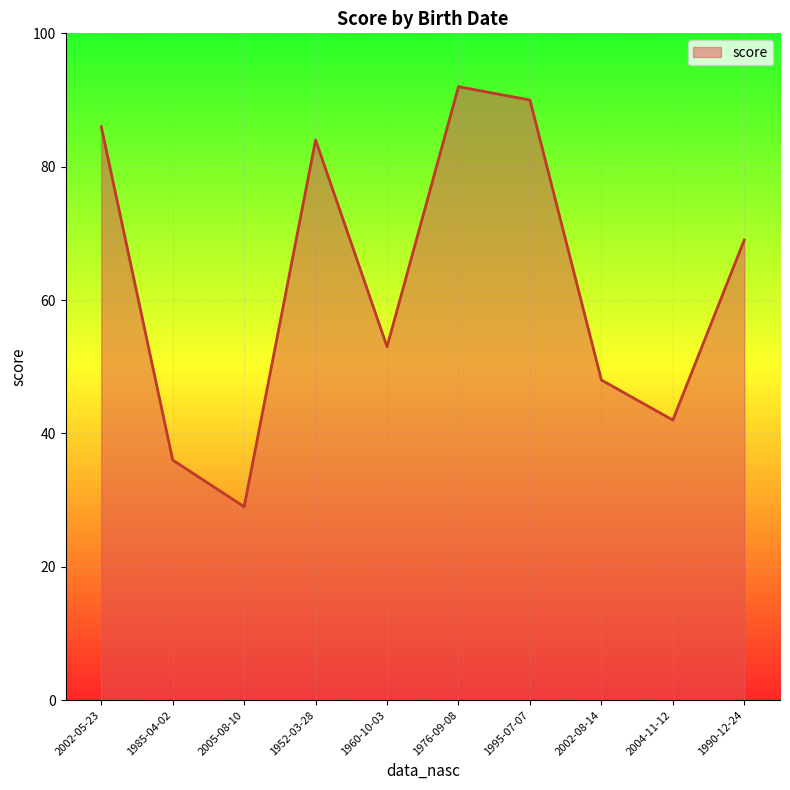

What position from the left is 1985-04-02?

2